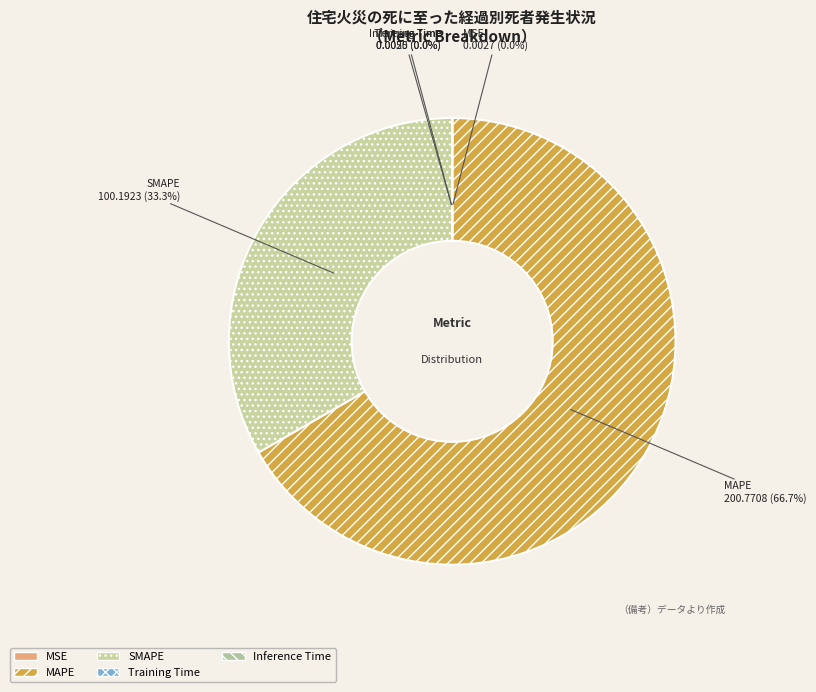

How many slices are in this pie chart?

5